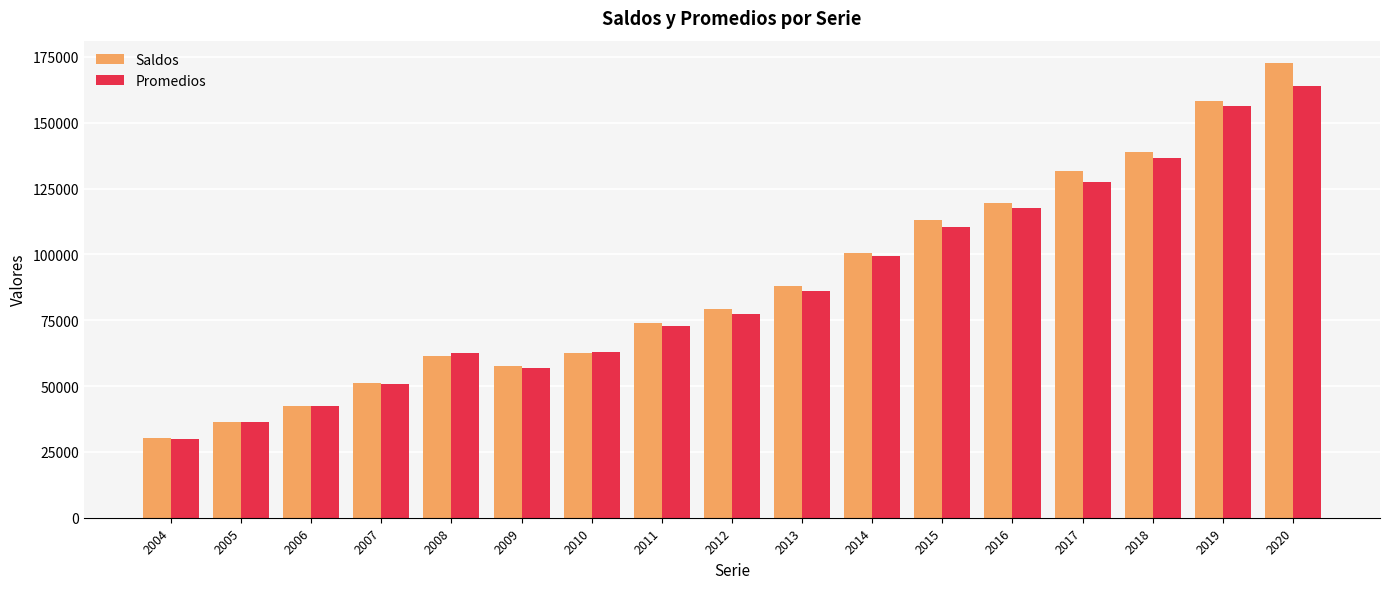

Between 2014 and 2015, which series saw the biggest shift?

Saldos